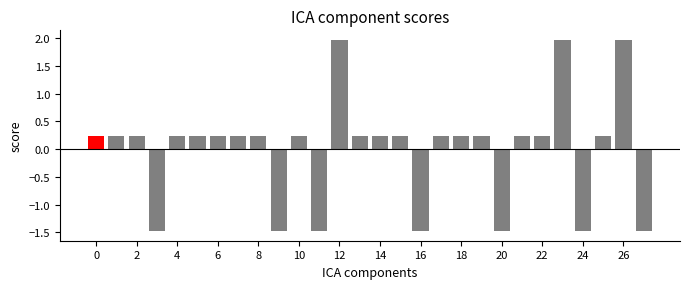

What is the maximum value shown in the chart?

2.0